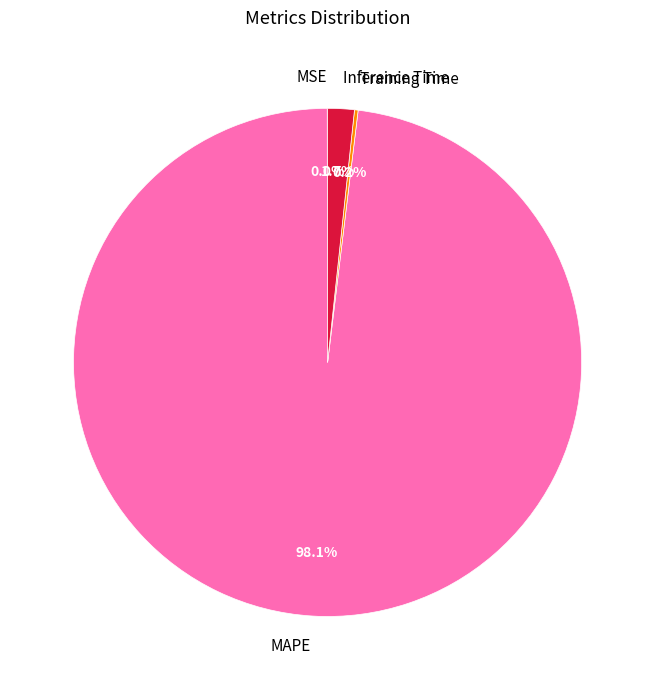

What is the largest slice in the pie chart?

MAPE